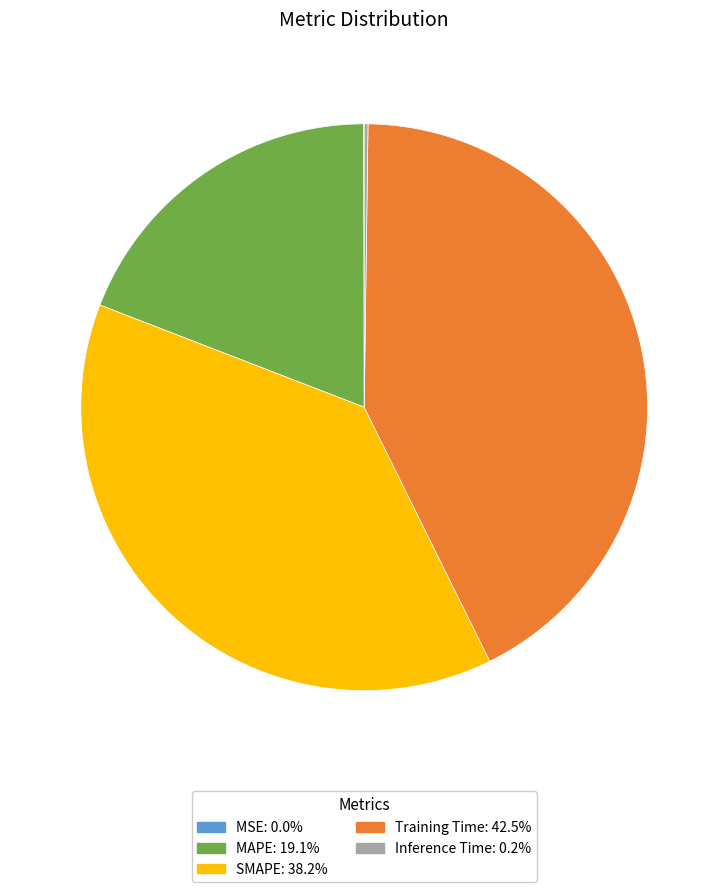

Does MAPE account for over 50% of the chart?

No